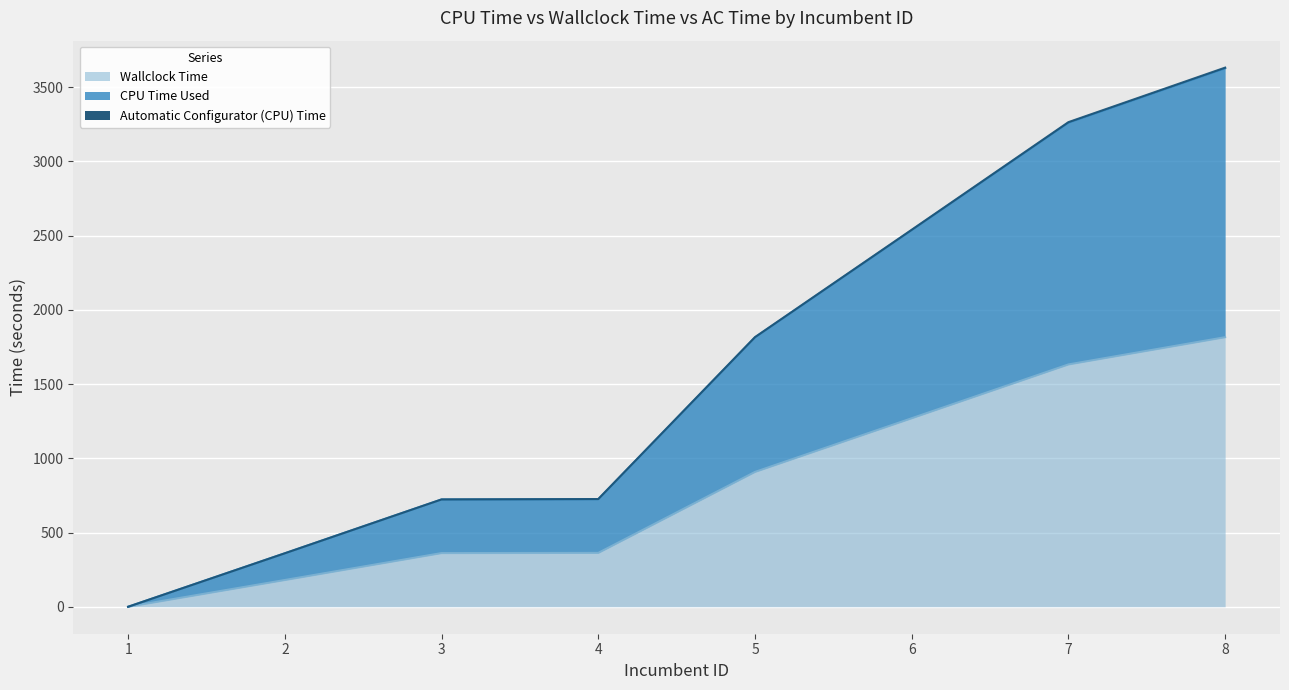

The CPU Time Used series shows 2536.1 at 6. True or false?

True